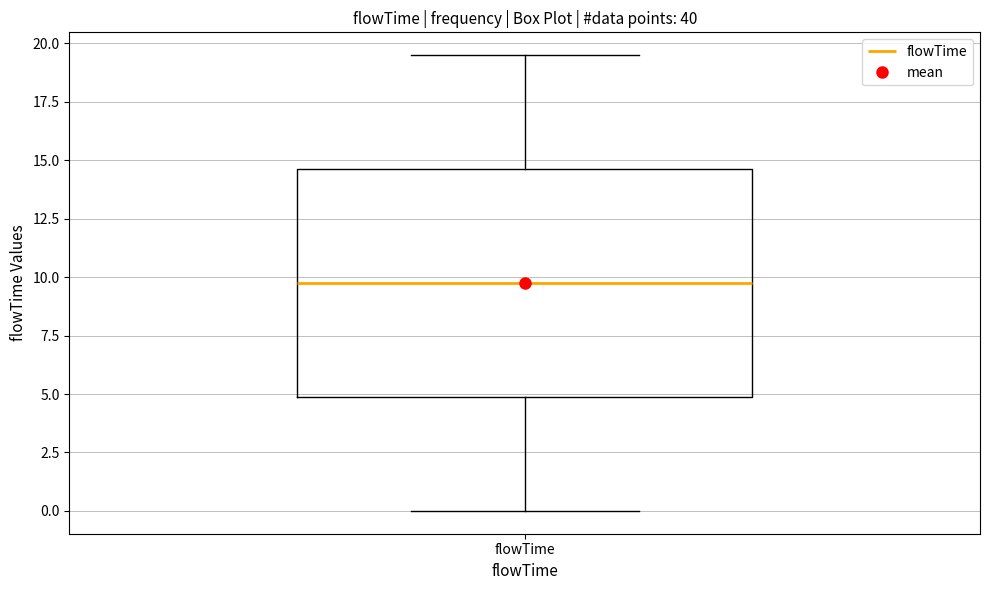

Transcribe this box plot: give where the median line is, the range the box spans, and where the two whiskers end, as read against the y-axis. The values are not printed on the chart, so give them approximately, as read against the axis.

median 10.0, box 5.0 to 14.5, whiskers 0.0 to 19.5